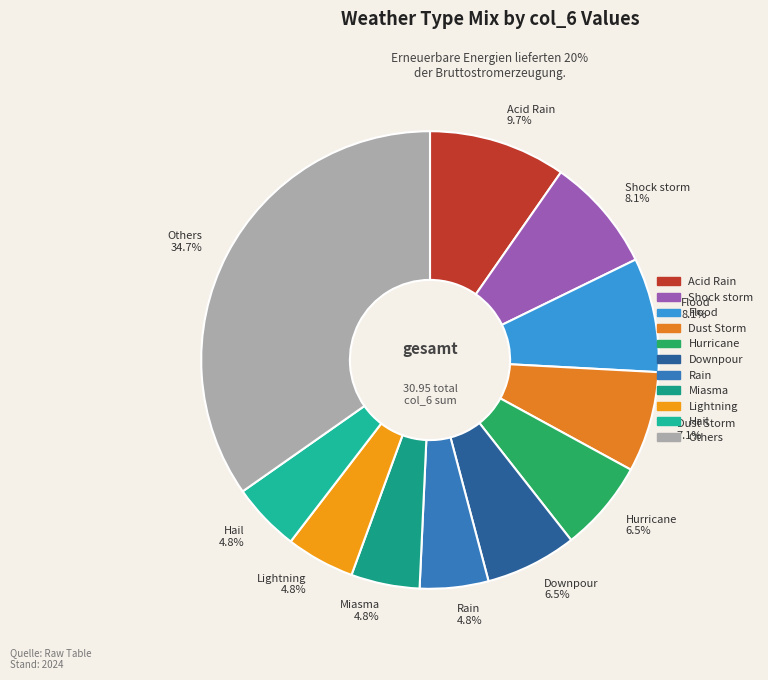

Count the number of slices in the pie.

11